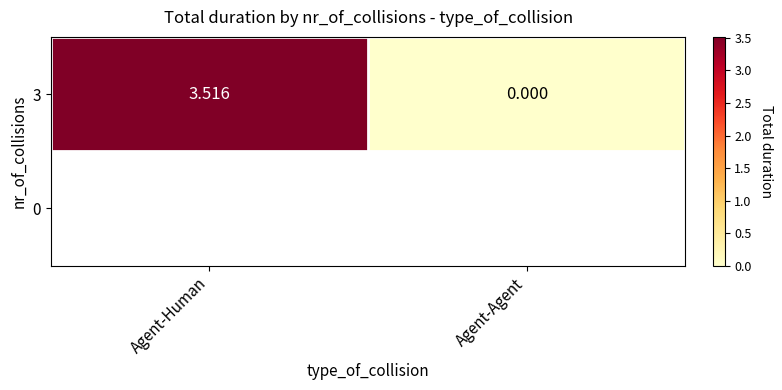

Count the values in the range 0 to 3.

1